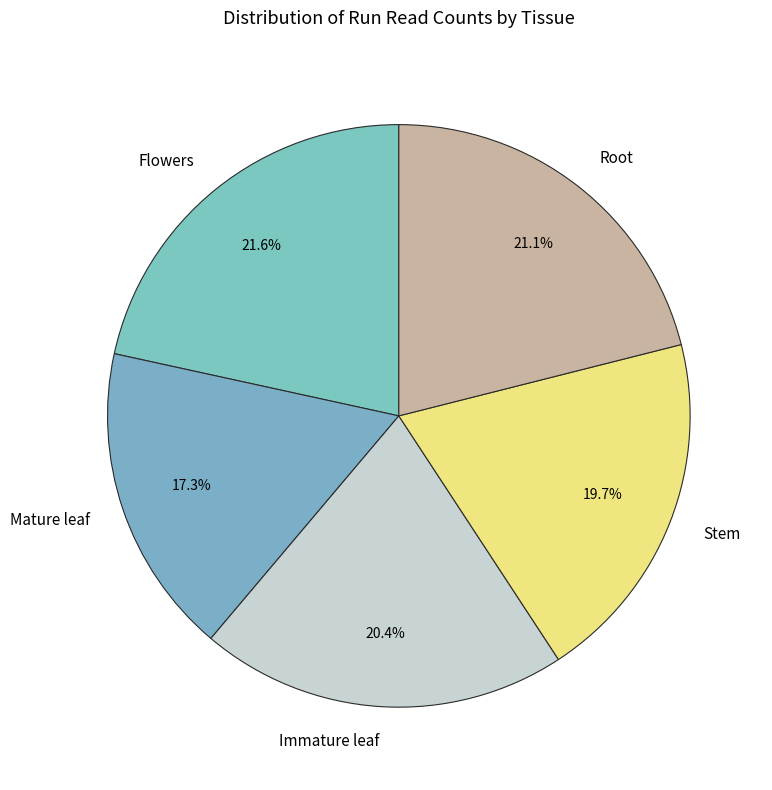

To the nearest percent, what portion does Mature leaf represent?

17%